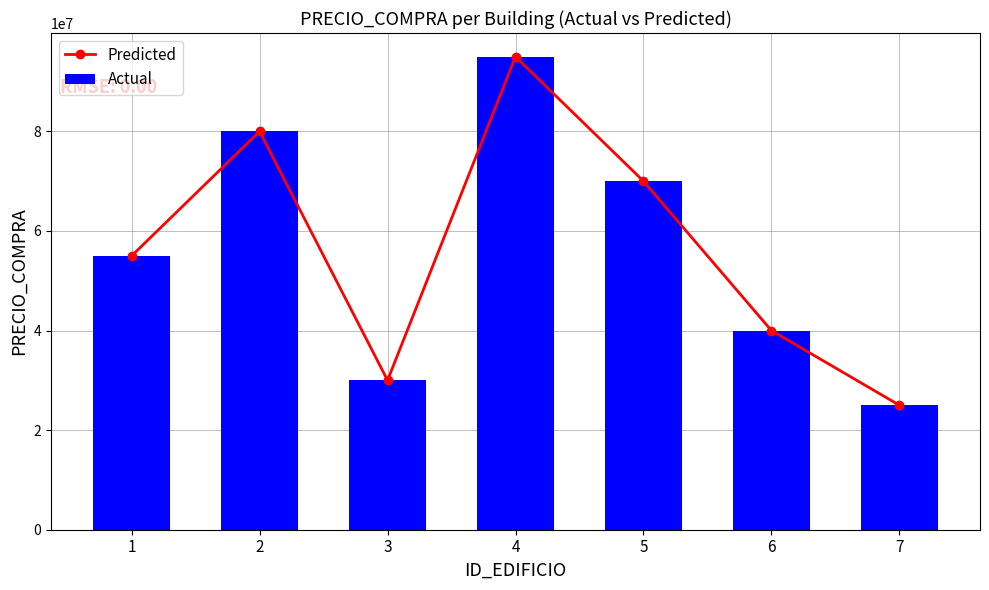

At which label does Actual first exceed 55000000?

2